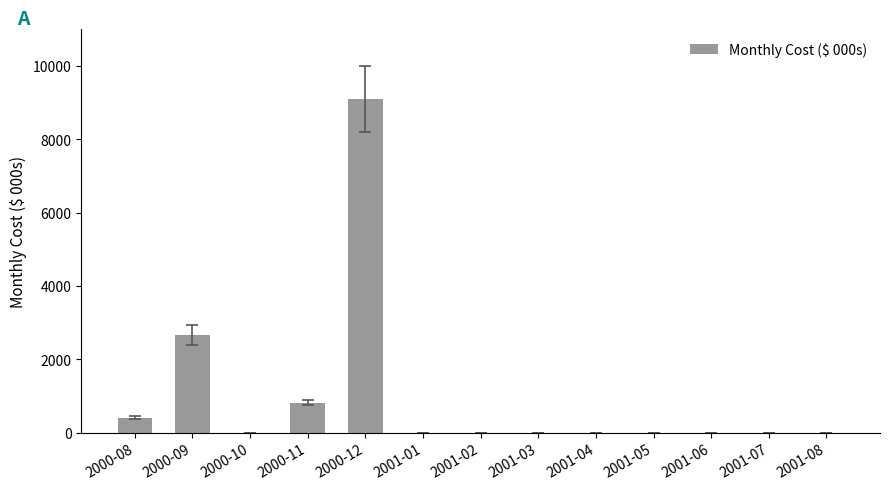

Between 2000-09 and 2000-11, which is larger?

2000-09